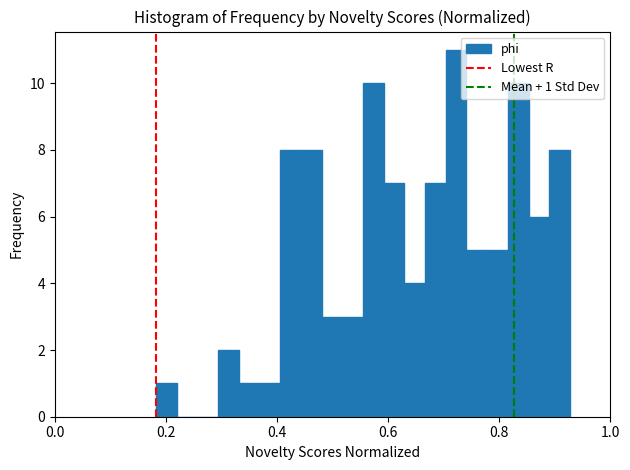

Around what value on the x-axis is the tallest bar? Give the approximate position of its centre, as read against the axis.

0.72